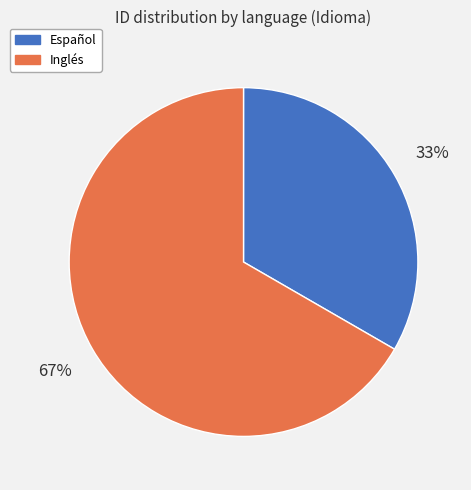

Which slice is the smallest?

Español